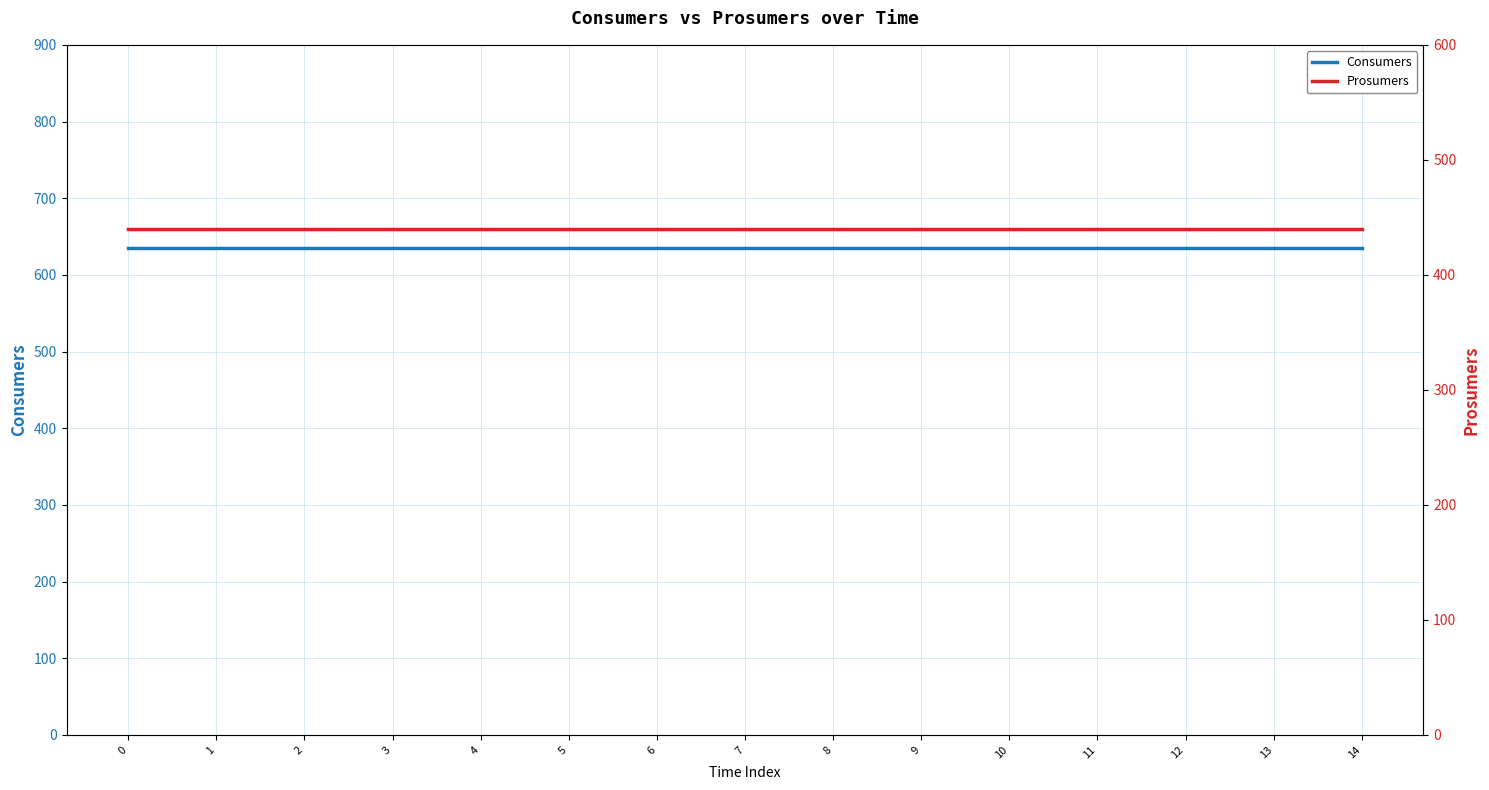

True or false: Prosumers and Consumers intersect in this chart.

False